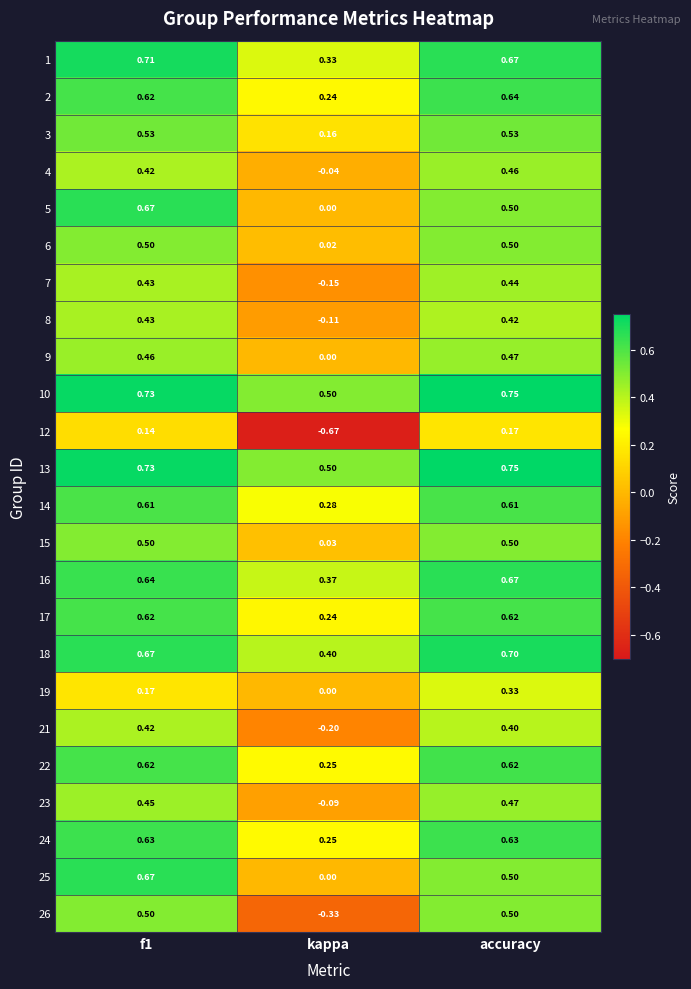

At which category does the chart reach its peak across all series?

accuracy